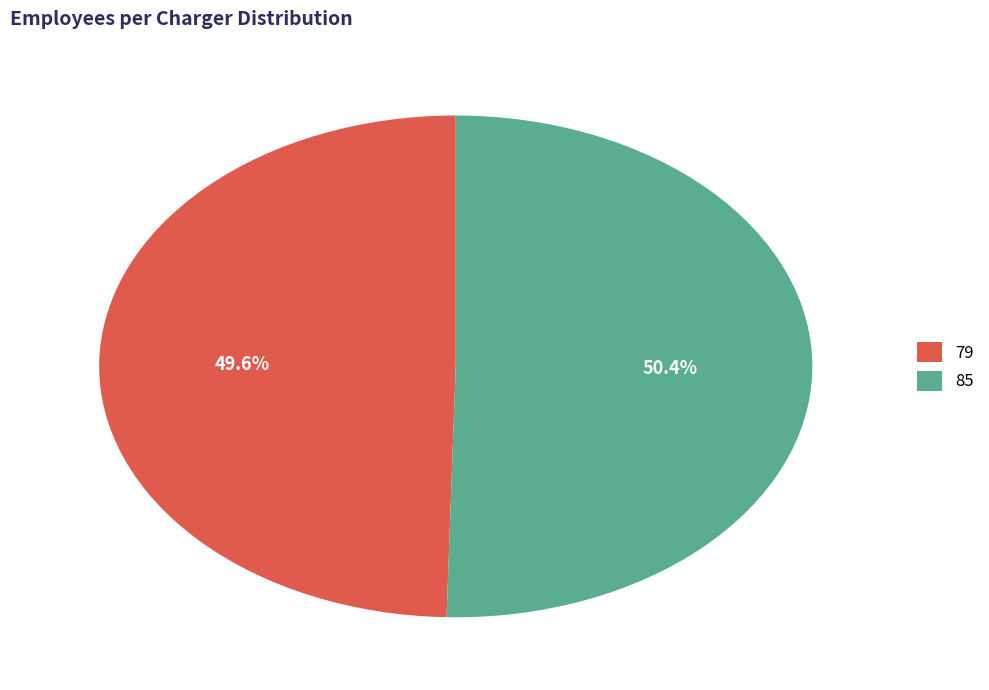

What is the smallest slice in the pie chart?

79